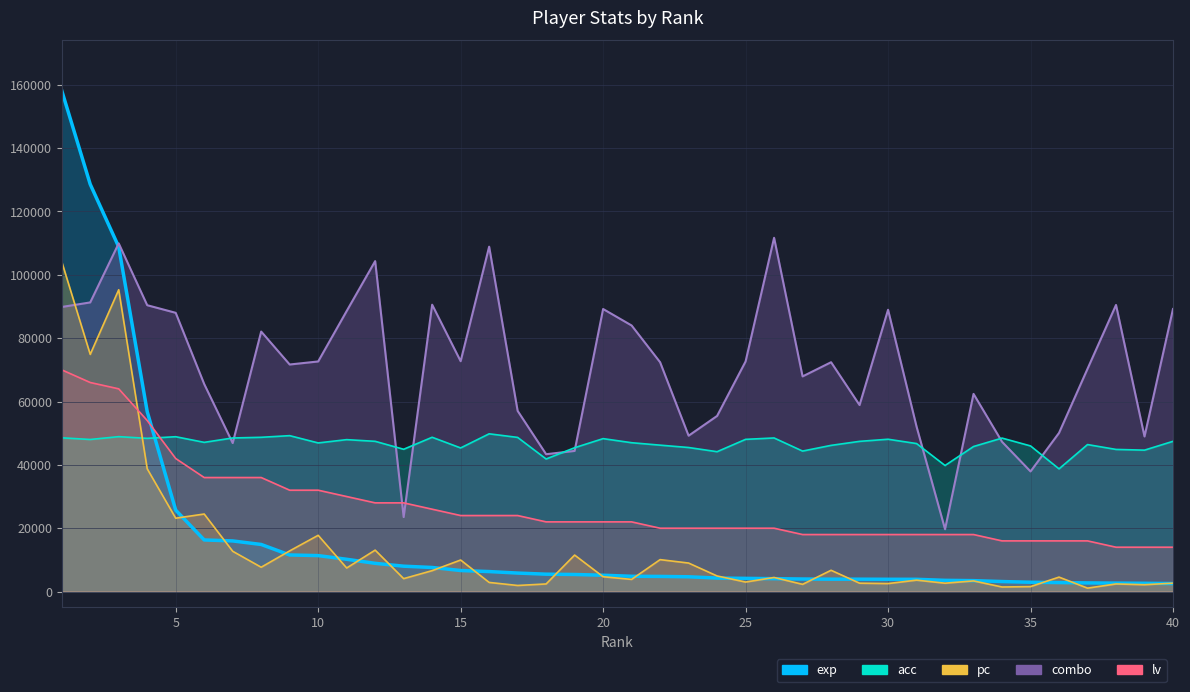

What is the difference between the maximum and minimum values in the acc series?

11065